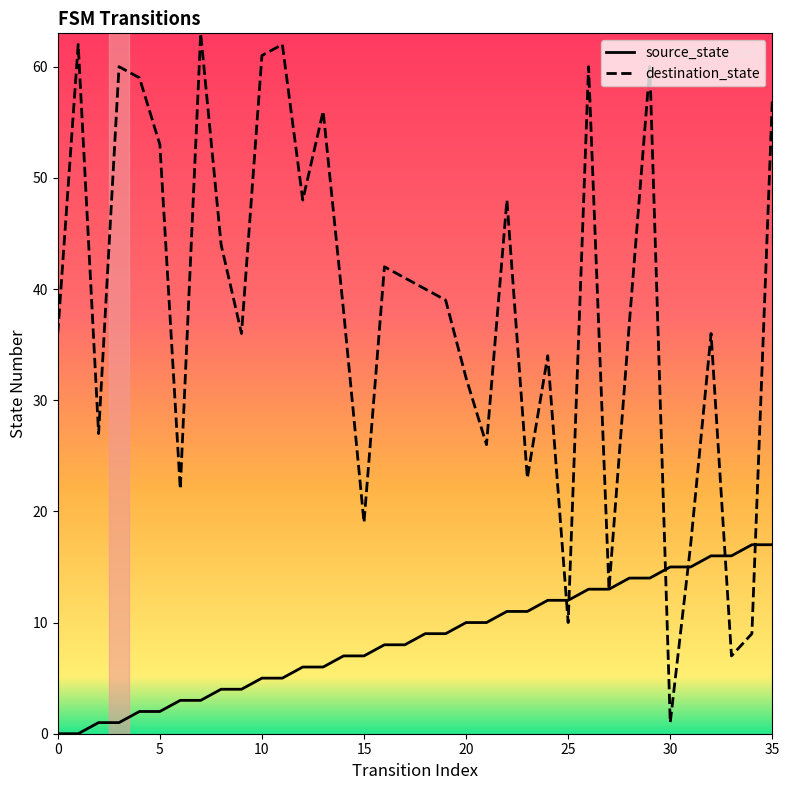

Rank the series by their maximum value, from lowest to highest.

source_state, destination_state